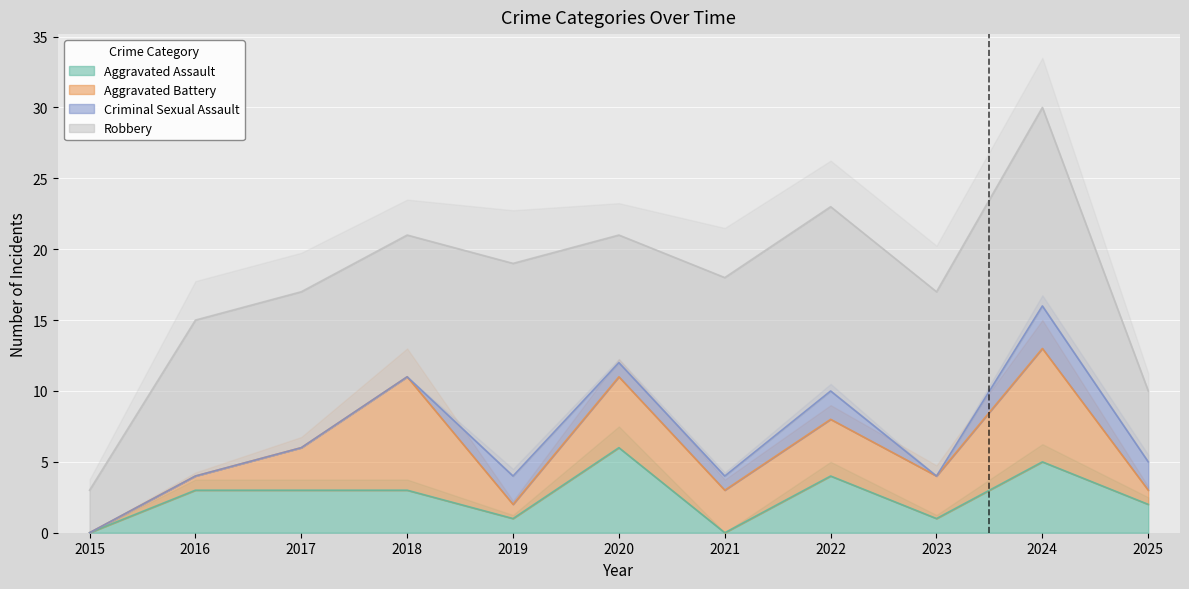

The value of Aggravated Assault at 2019 is 1. True or false?

True